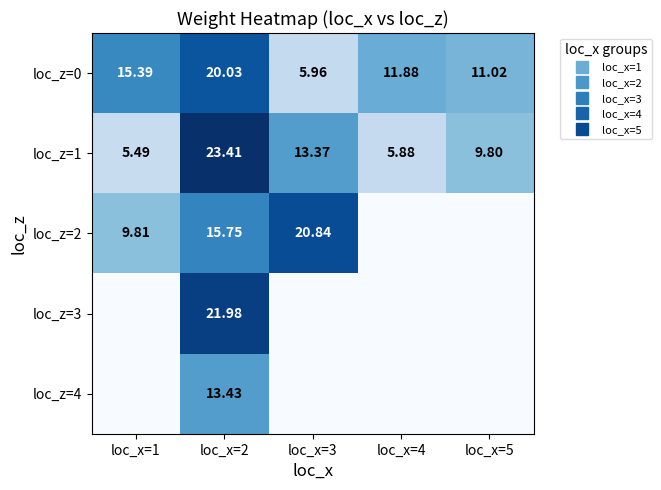

Where does the loc_z=1 series first go above 9?

loc_x=2